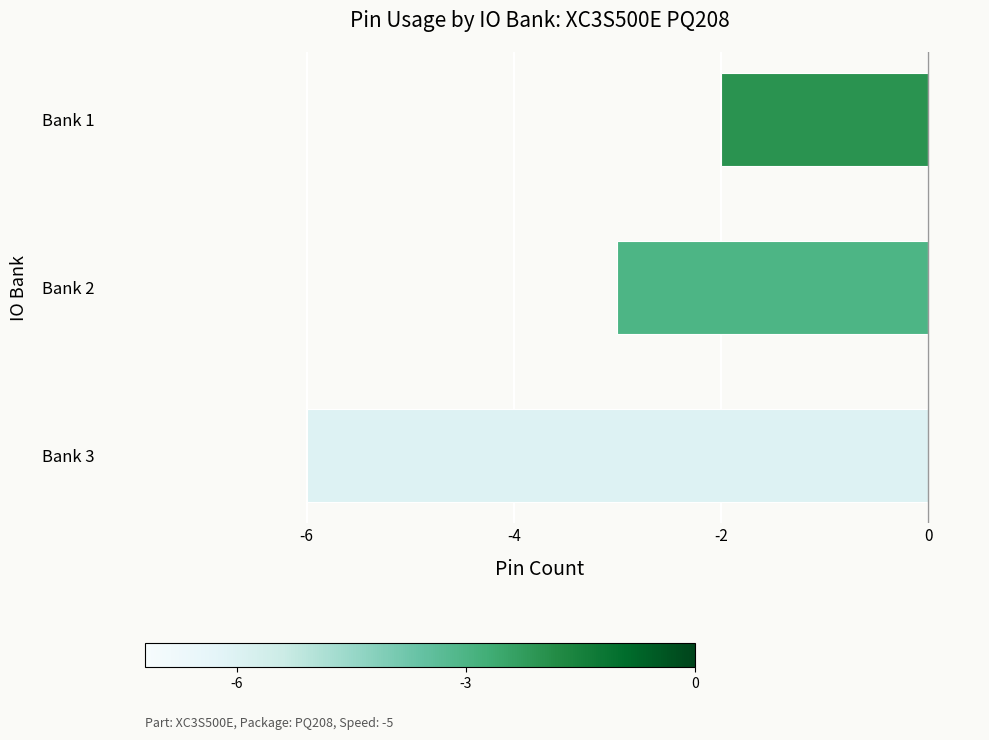

How many values exceed -3?

1